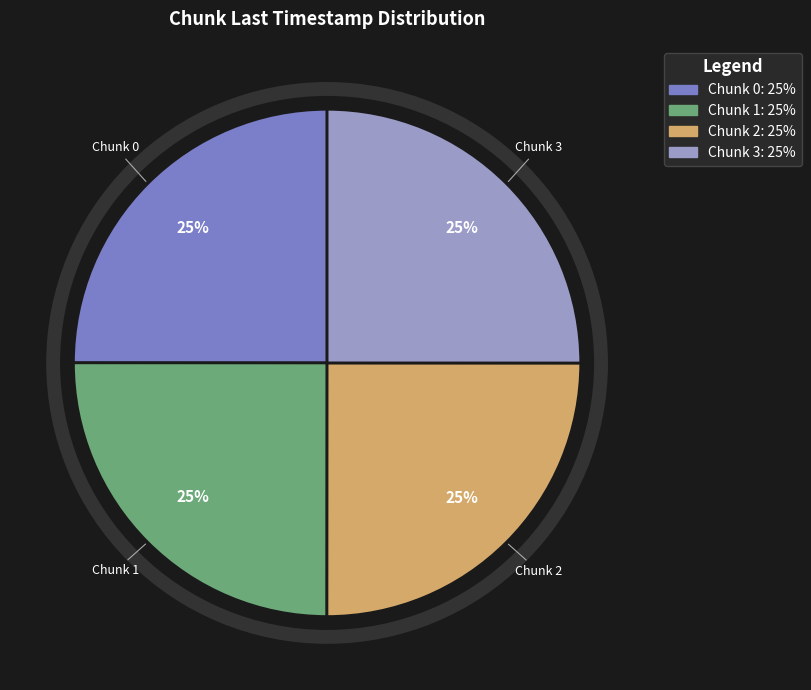

What percentage is the Chunk 1 slice, to the nearest percent?

25%